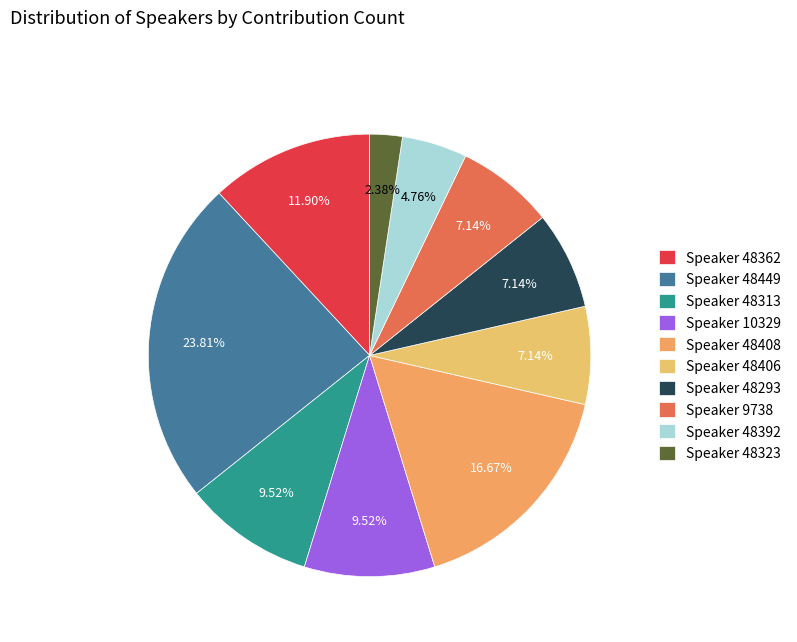

Count the number of slices in the pie.

10